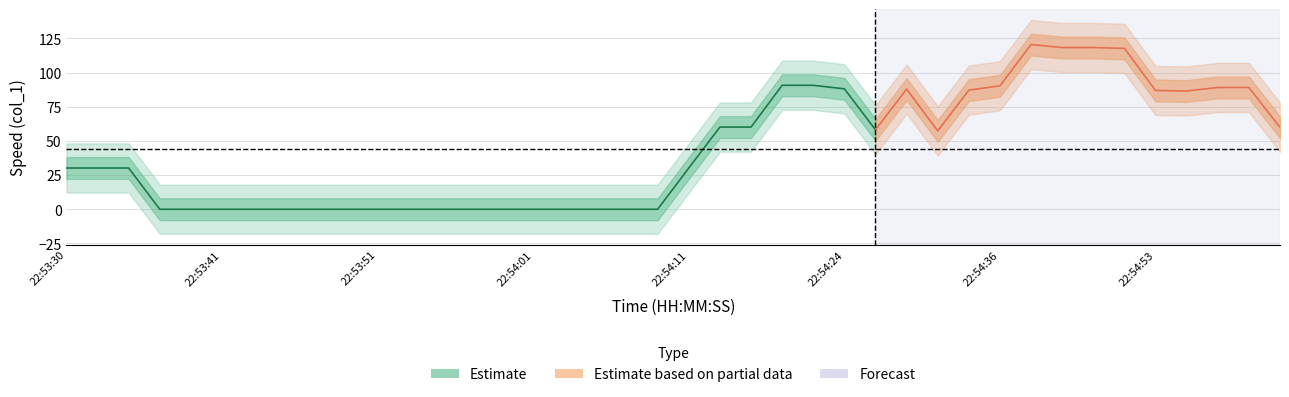

How many lines are shown in the chart?

1